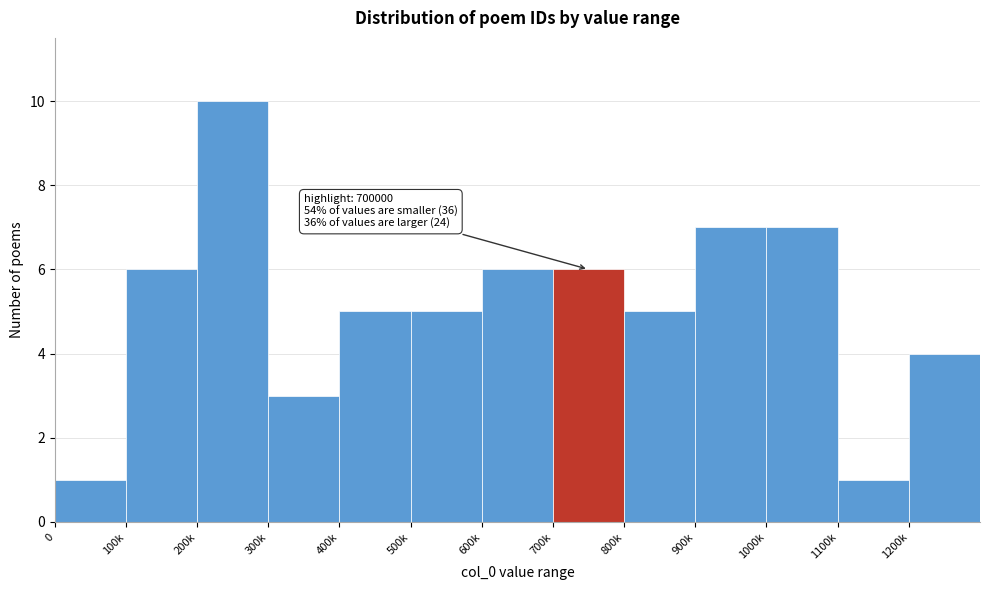

Reading left to right, transcribe all the data shown in this chart.

1	6	10	3	5	5	6	6	5	7	7	1	4